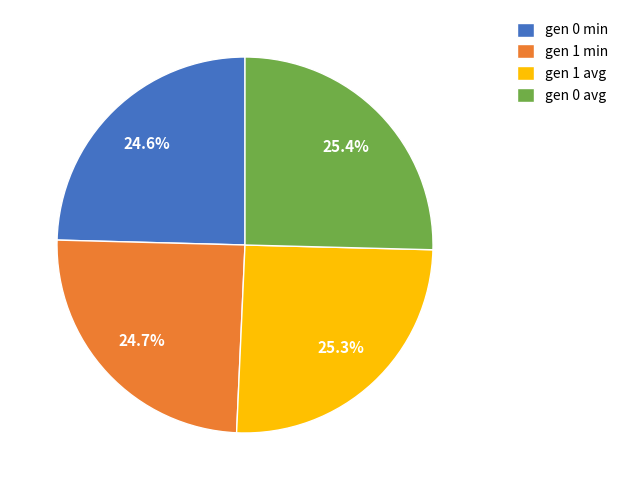

Count the number of slices in the pie.

4